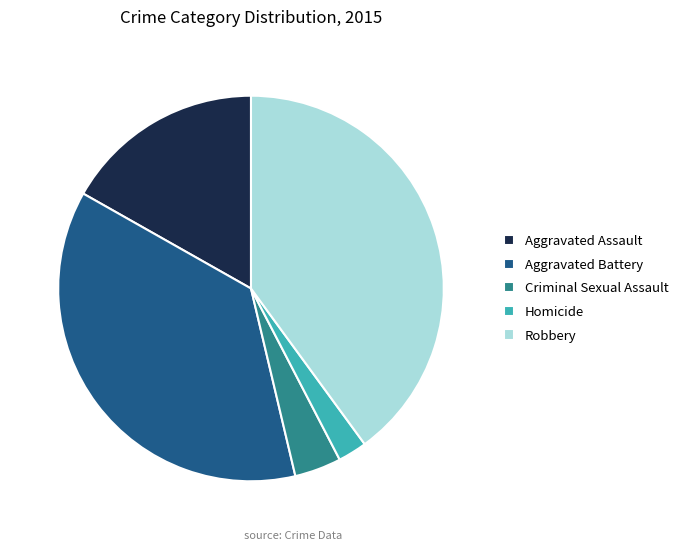

How many segments does this pie chart have?

5